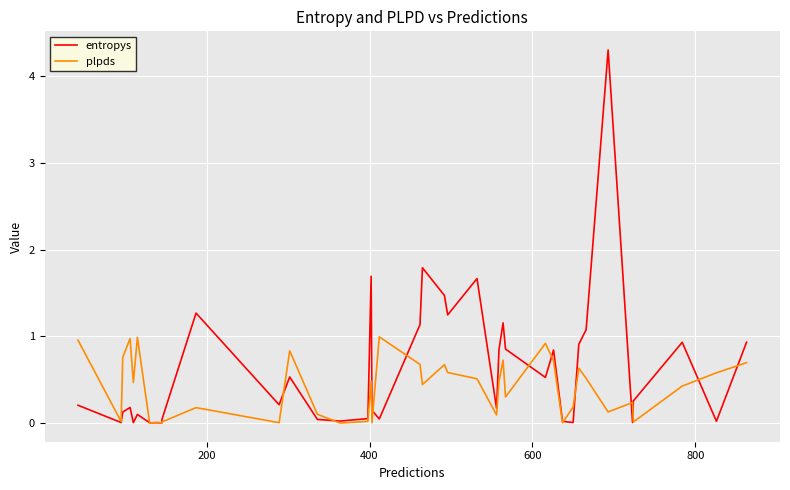

In entropys, how many points are lower than both neighbors (excluding endpoints)?

13